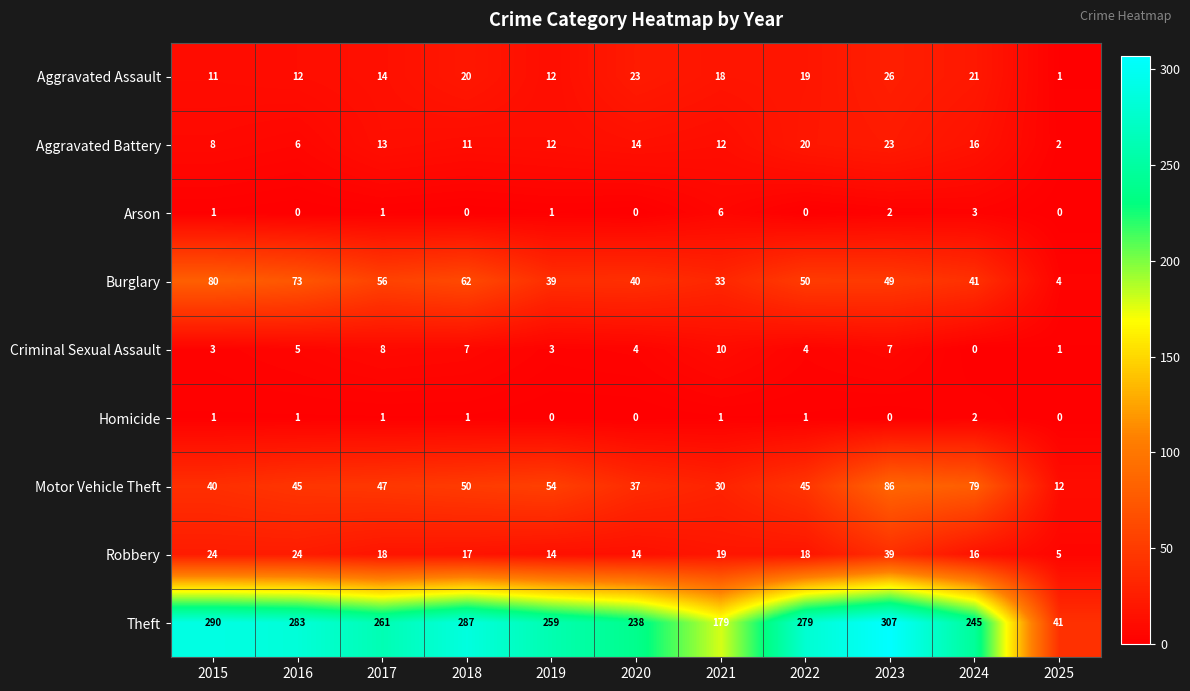

What is the total value across all series at 2024?

423